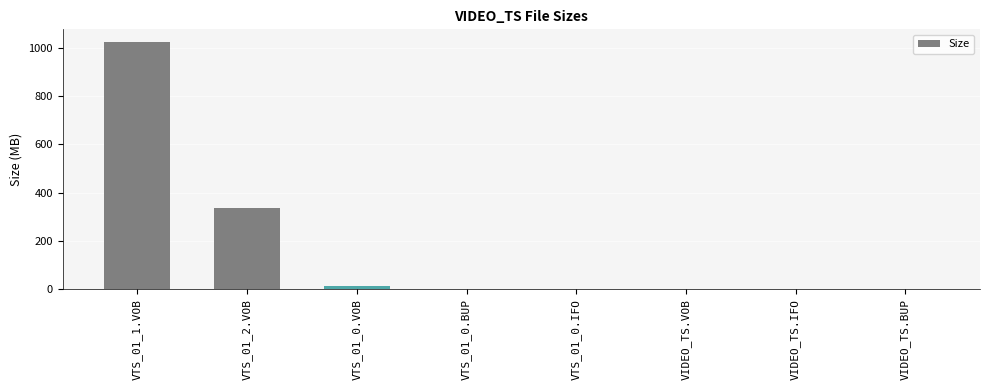

Where is the data nearest to the value 511?

VTS_01_2.VOB